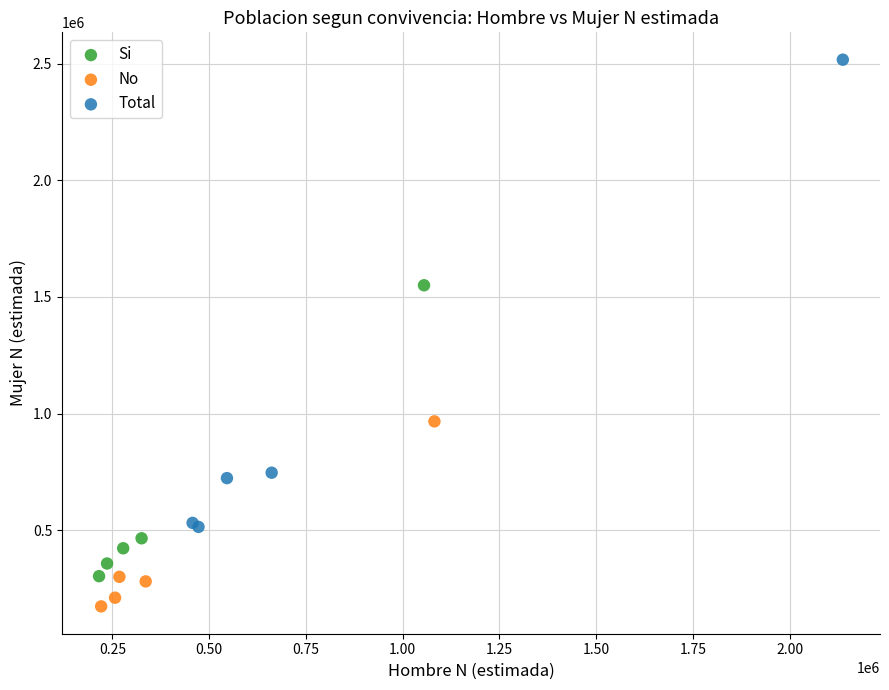

Which series reaches the maximum Y coordinate?

Total